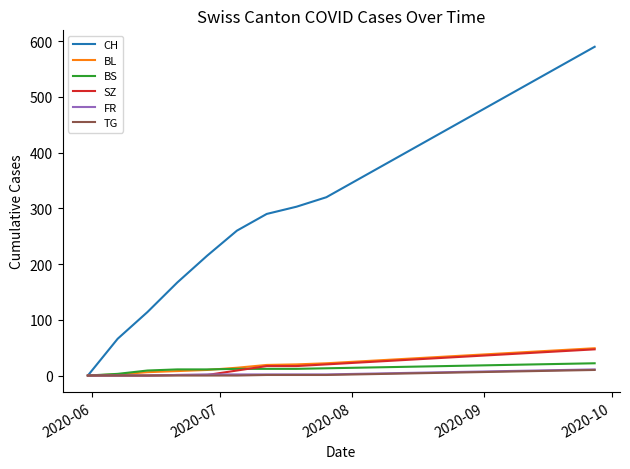

What is the difference between the second highest and minimum values in the BS series?

21